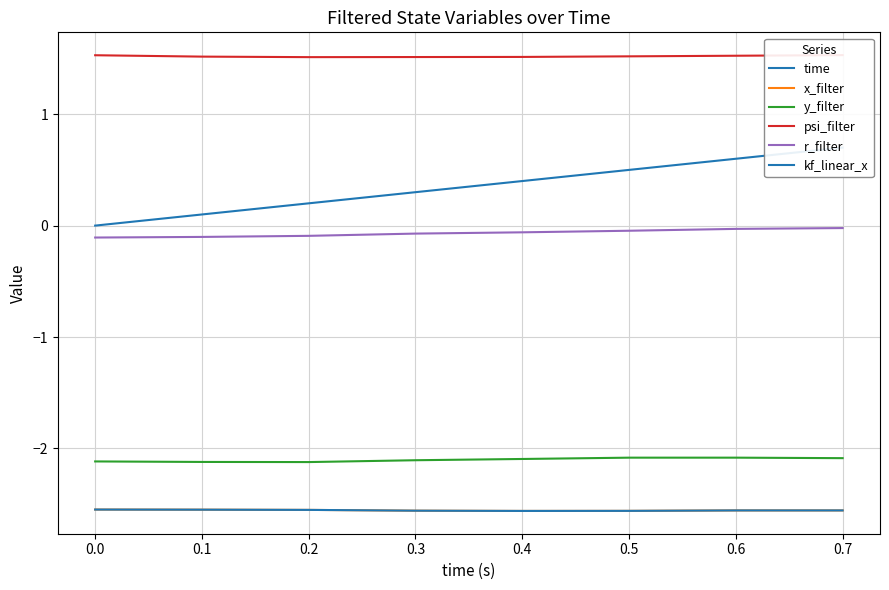

Reading left to right, transcribe all the data shown in this chart.

time: 0.0	0.1	0.2	0.3	0.4	0.5	0.6	0.7
x_filter: -2.5	-2.5	-2.6	-2.6	-2.6	-2.6	-2.6	-2.6
y_filter: -2.1	-2.1	-2.1	-2.1	-2.1	-2.1	-2.1	-2.1
psi_filter: 1.5	1.5	1.5	1.5	1.5	1.5	1.5	1.5
r_filter: -0.1	-0.1	-0.1	-0.1	-0.1	-0.0	-0.0	-0.0
kf_linear_x: -2.5	-2.5	-2.6	-2.6	-2.6	-2.6	-2.6	-2.6